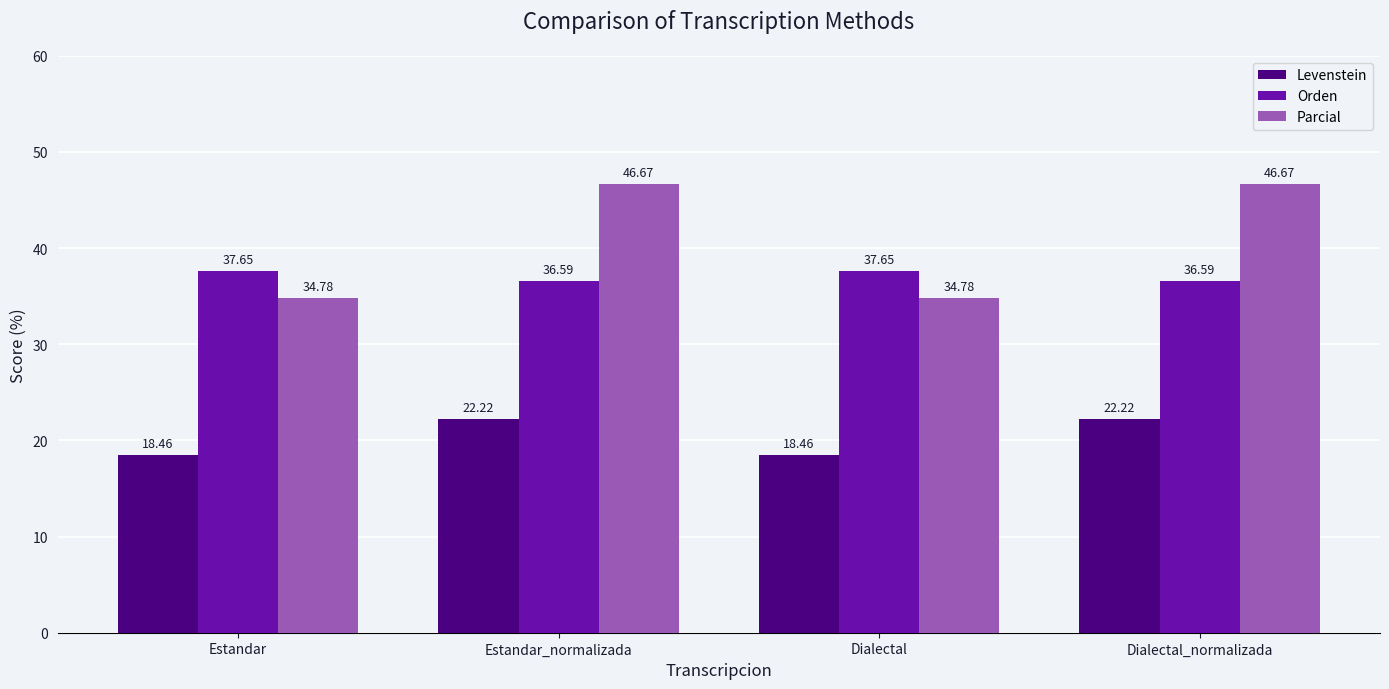

True or false: Levenstein has a value of 22.2 at Estandar_normalizada.

True